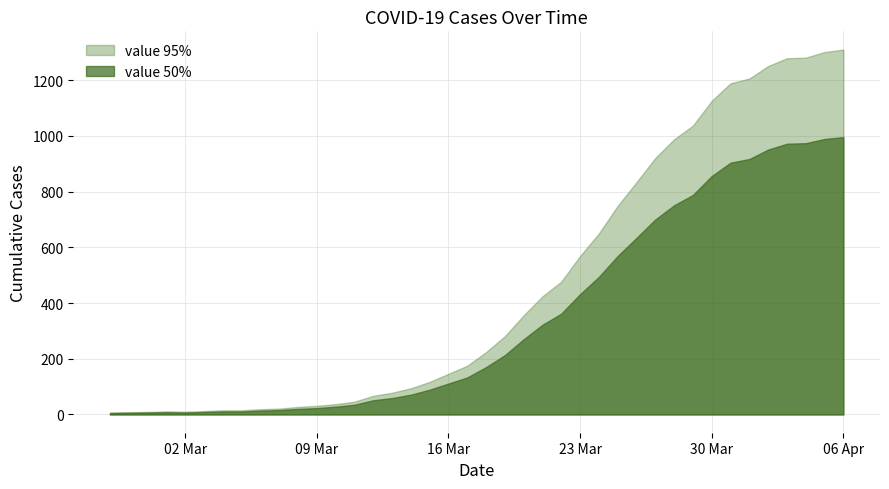

What is the average value of the value_95 series?

460